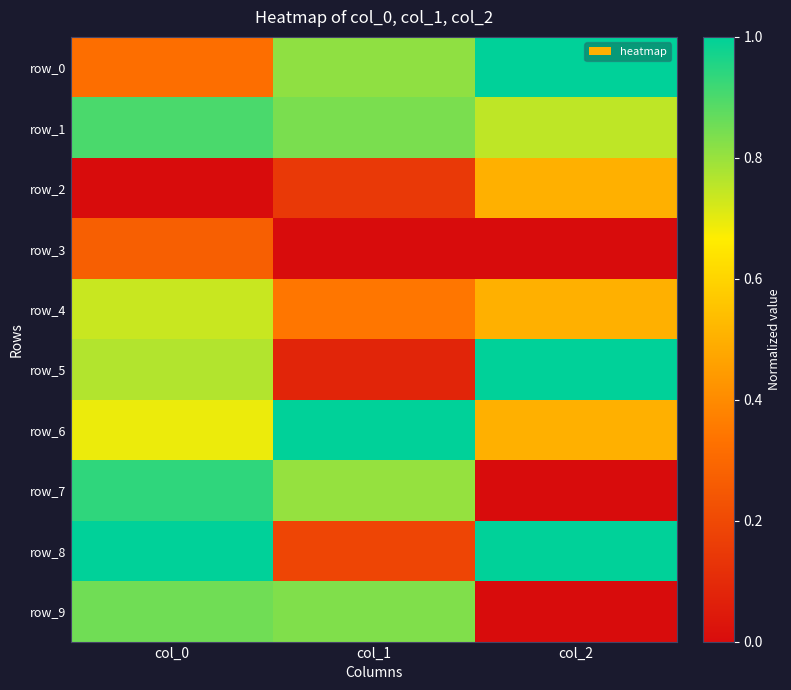

Reading left to right, list all the values displayed in this chart.

row_0: 0.3	0.8	1.0
row_1: 0.9	0.8	0.8
row_2: 0.0	0.1	0.5
row_3: 0.3	0.0	0.0
row_4: 0.7	0.3	0.5
row_5: 0.8	0.1	1.0
row_6: 0.7	1.0	0.5
row_7: 0.9	0.8	0.0
row_8: 1.0	0.2	1.0
row_9: 0.9	0.8	0.0